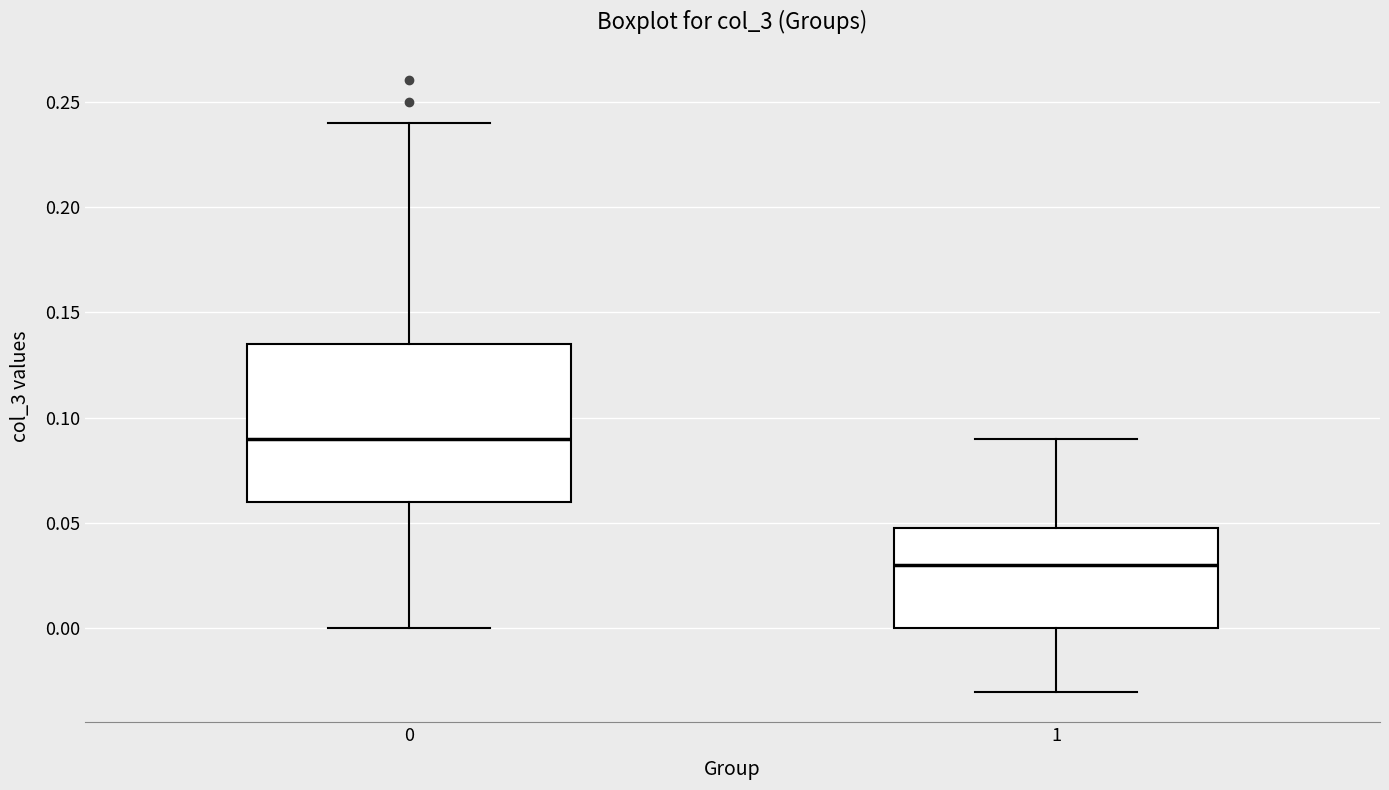

Where does the median line of the box at x = 1 sit on the y-axis? The values are not printed on the chart, so give them approximately, as read against the axis.

0.030